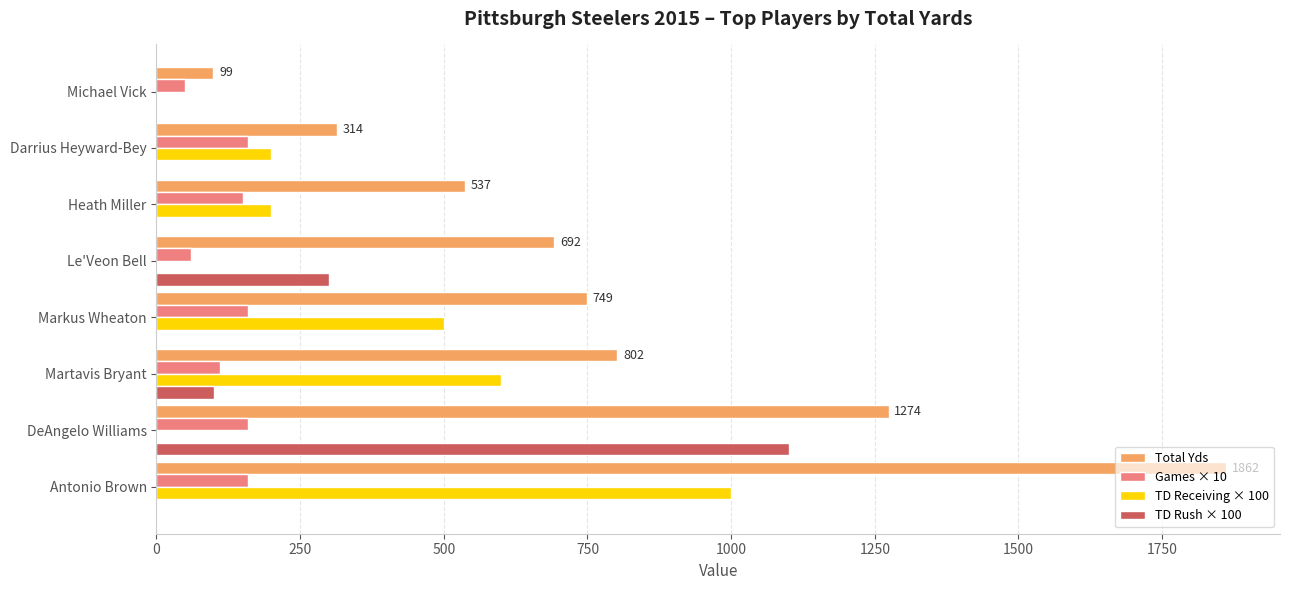

What are all the series names shown in the legend?

Total Yds, Games × 10, TD Receiving × 100, TD Rush × 100